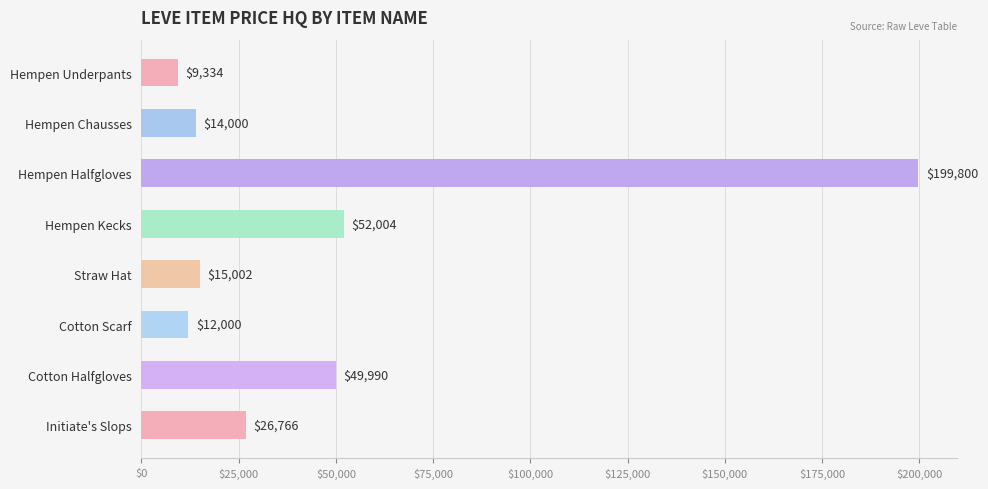

What position from the bottom is Cotton Scarf?

3